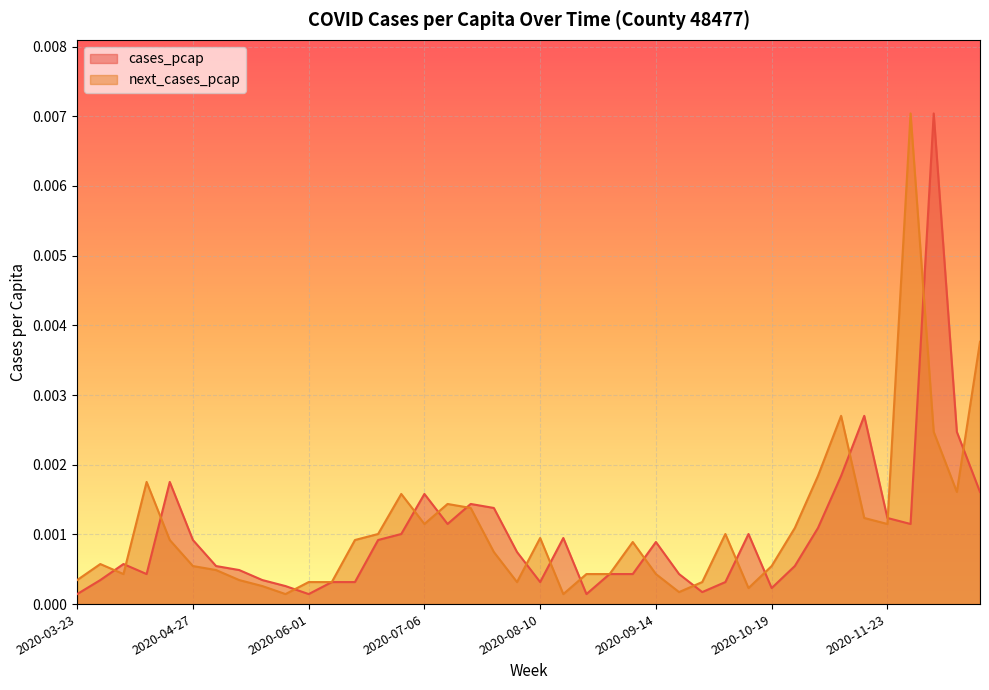

Where is the first local minimum for next_cases_pcap?

2020-04-06